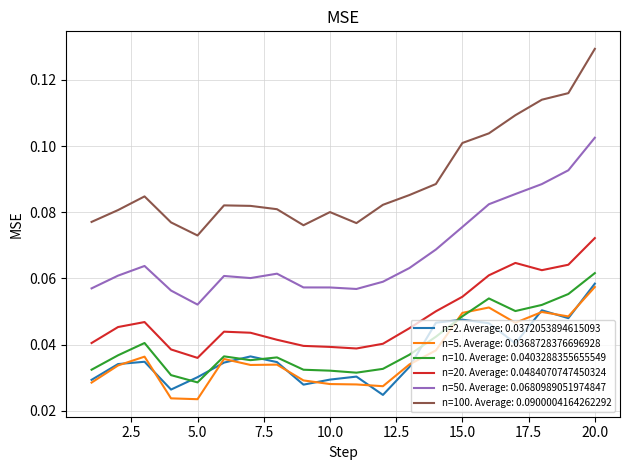

Which series has the largest range (max minus min)?

n=100. Average: 0.0900004164262292